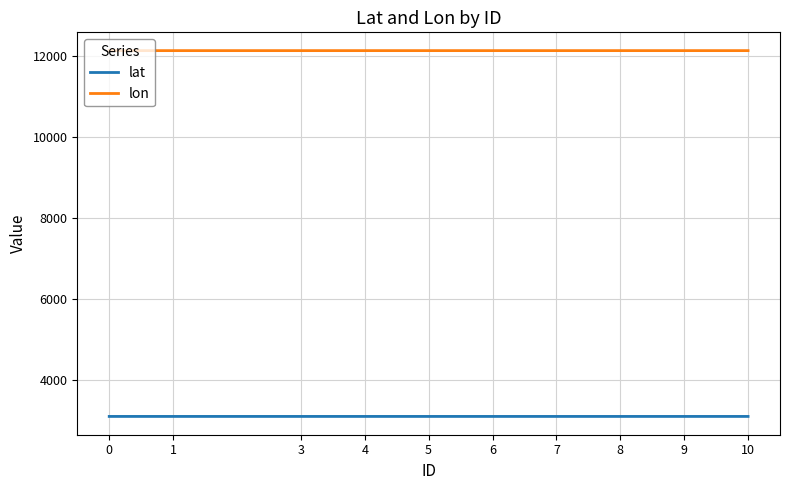

What is the spread (max minus min) of values at 5?

9024.5